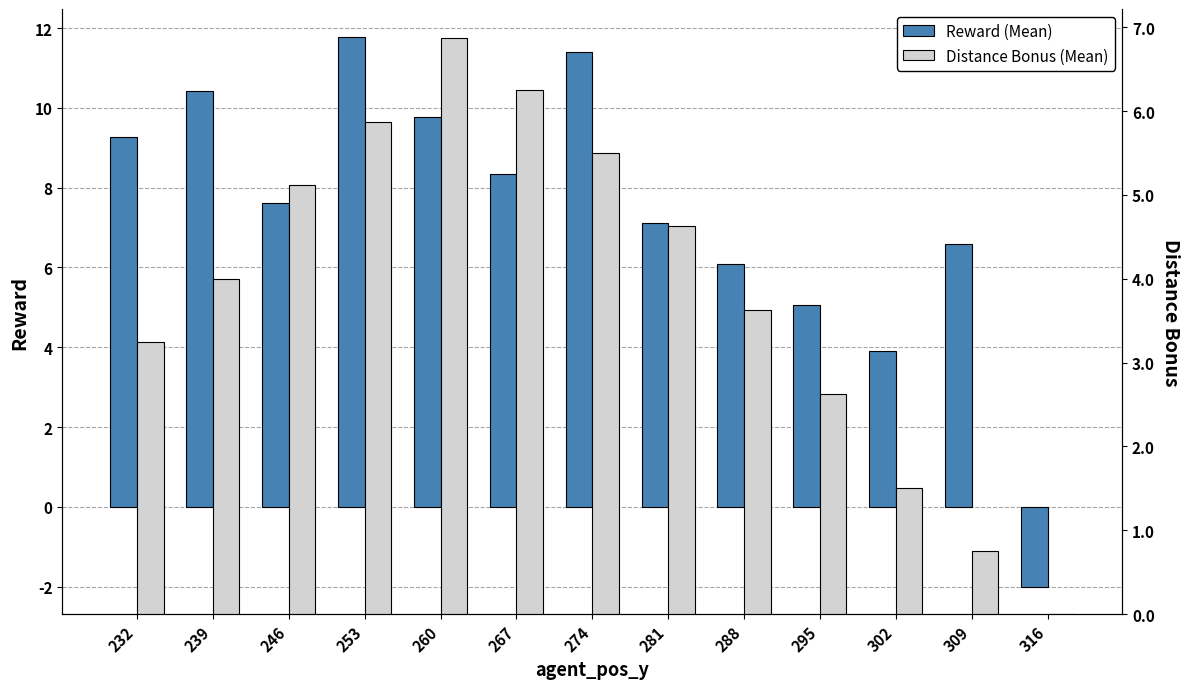

At which label does Reward (Mean) reach its peak?

253